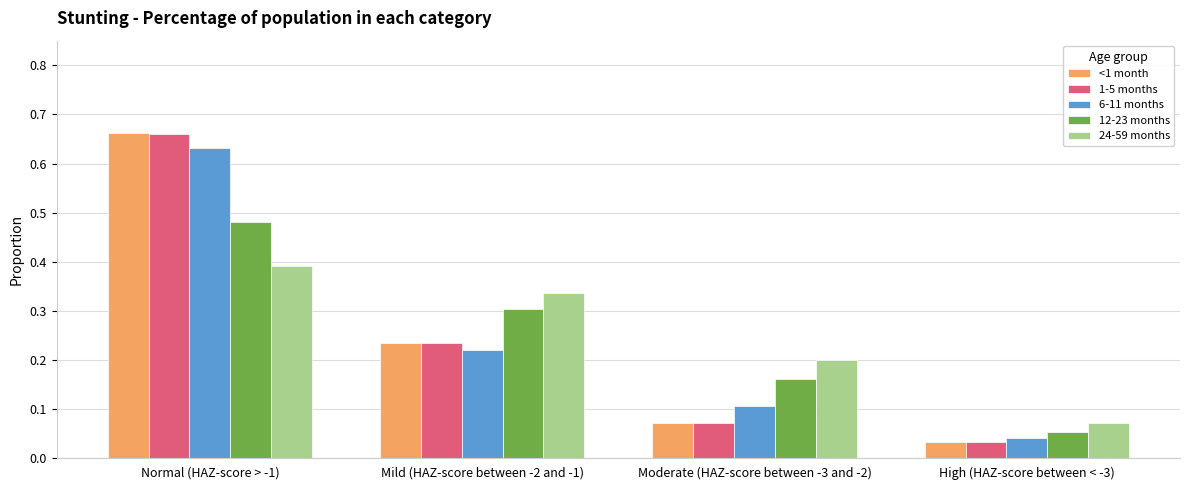

Which series changed the most between Mild (HAZ-score between -2 and -1) and Moderate (HAZ-score between -3 and -2)?

<1 month